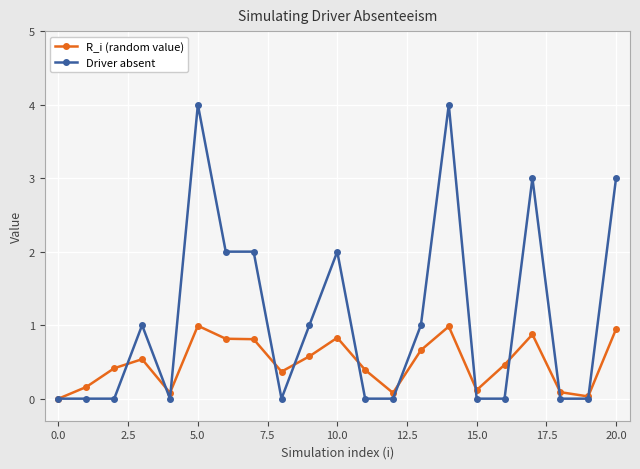

What is the value of the R_i (random value) point at the 17th from the left?

0.5